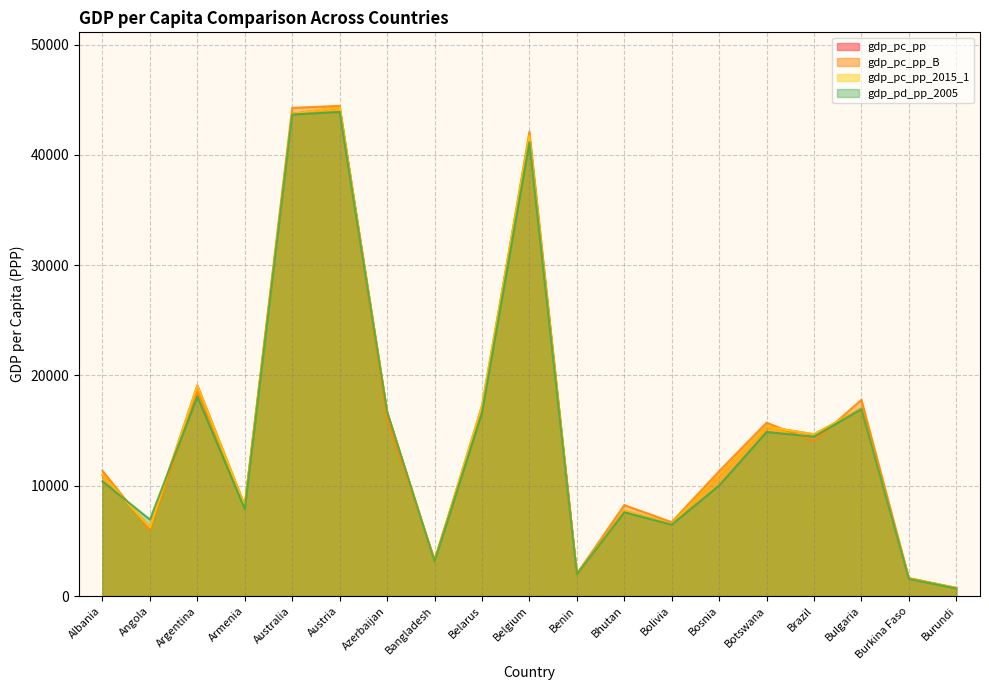

Reading left to right, what are all the values shown in this chart?

gdp_pc_pp: Albania=10971.3	Angola=6231.1	Argentina=19101.3	Armenia=8195.9	Australia=43719.5	Austria=44288.9	Azerbaijan=16698.9	Bangladesh=3132.6	Belarus=17229.6	Belgium=41722.9	Benin=1987.2	Bhutan=7743.3	Bolivia=6531.5	Bosnia=10932.0	Botswana=15356.5	Brazil=14666.0	Bulgaria=17000.2	Burkina Faso=1596.3	Burundi=748.4
gdp_pc_pp_B: Albania=11359.2	Angola=5984.6	Argentina=18489.4	Armenia=8190.2	Australia=44260.6	Austria=44438.7	Azerbaijan=16001.3	Bangladesh=3319.3	Belarus=16752.1	Belgium=42094.6	Benin=2010.0	Bhutan=8253.3	Bolivia=6708.0	Bosnia=11327.5	Botswana=15723.2	Brazil=14023.7	Bulgaria=17794.5	Burkina Faso=1642.2	Burundi=721.2
gdp_pc_pp_2015_1: Albania=10971.3	Angola=6231.1	Argentina=19101.3	Armenia=8195.9	Australia=43719.5	Austria=44288.9	Azerbaijan=16698.9	Bangladesh=3132.6	Belarus=17229.6	Belgium=41722.9	Benin=1987.2	Bhutan=7743.3	Bolivia=6531.5	Bosnia=10932.0	Botswana=15356.5	Brazil=14666.0	Bulgaria=17000.2	Burkina Faso=1596.3	Burundi=748.4
gdp_pd_pp_2005: Albania=10397.3	Angola=6937.0	Argentina=18087.2	Armenia=7899.3	Australia=43654.6	Austria=43892.7	Azerbaijan=16695.4	Bangladesh=3136.6	Belarus=16621.0	Belgium=41138.4	Benin=1985.6	Bhutan=7601.4	Bolivia=6475.7	Bosnia=10023.6	Botswana=14876.3	Brazil=14454.9	Bulgaria=16956.4	Burkina Faso=1561.5	Burundi=692.7